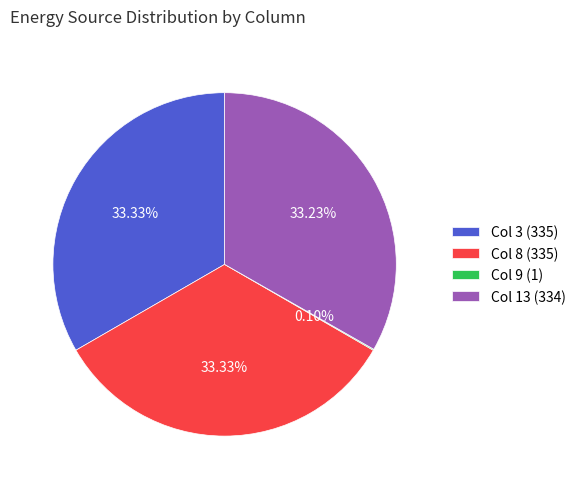

Does Col 3 (335) represent more than half of the total?

No